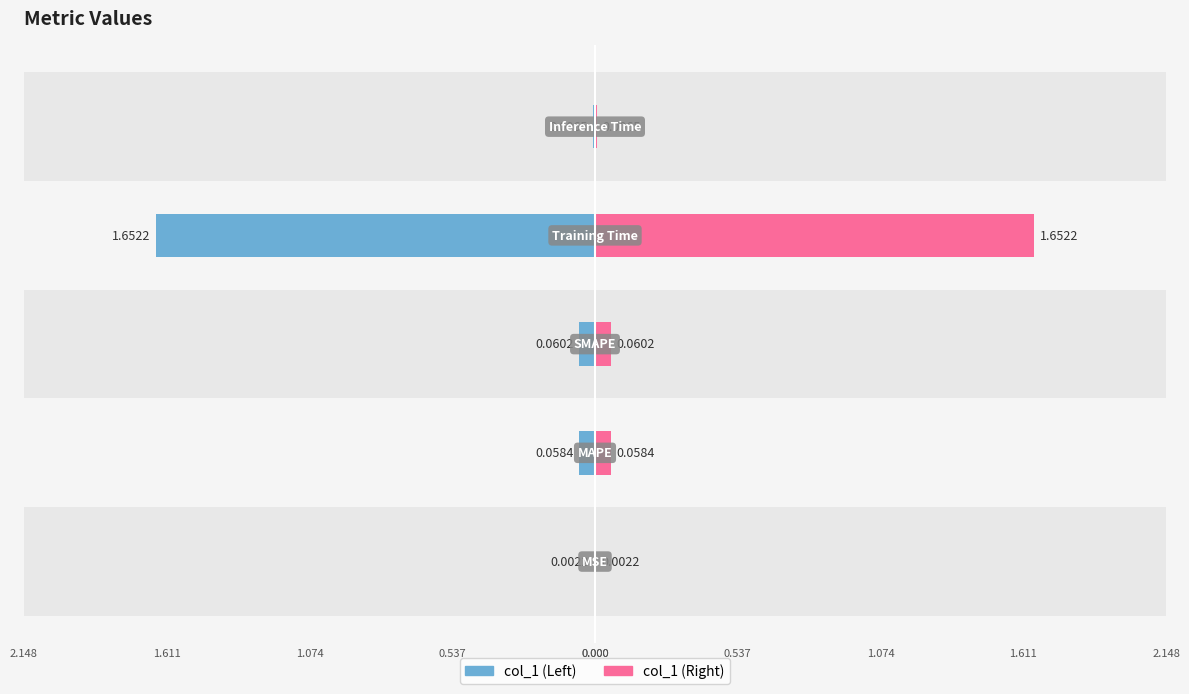

Reading left to right, list all the values displayed in this chart.

0.0	0.1	0.1	1.7	0.0